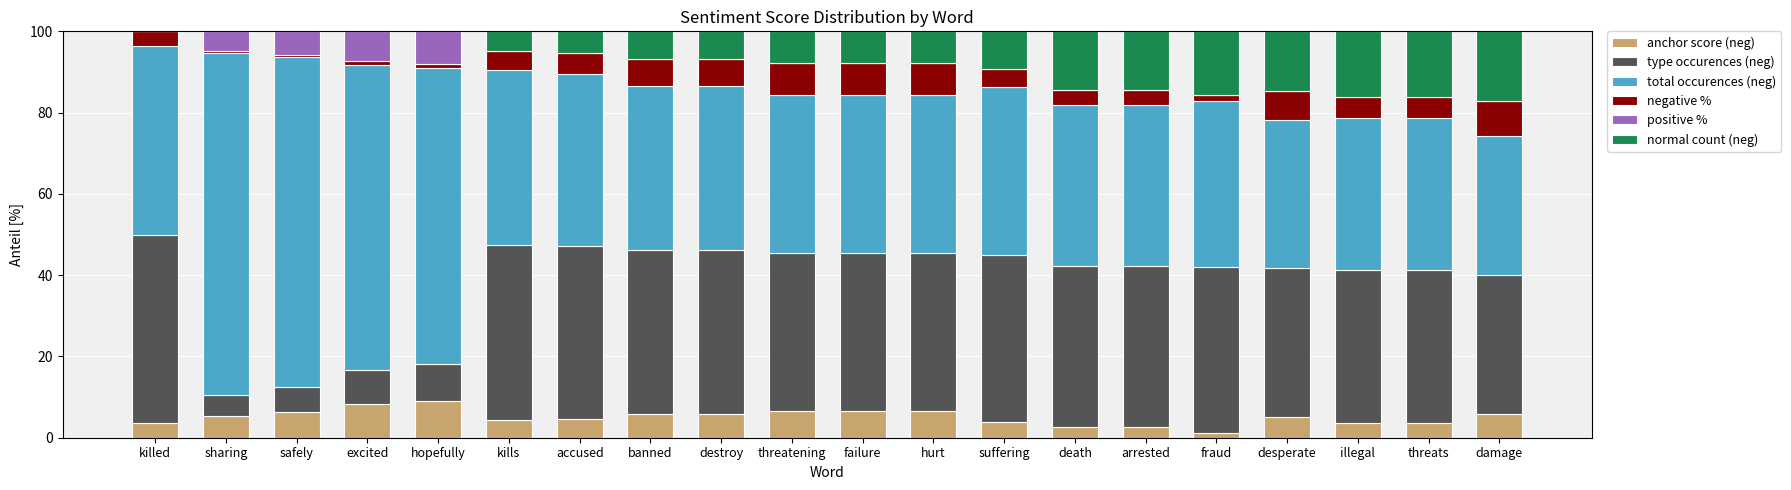

The value of anchor score (neg) at kills is 4.3. True or false?

True